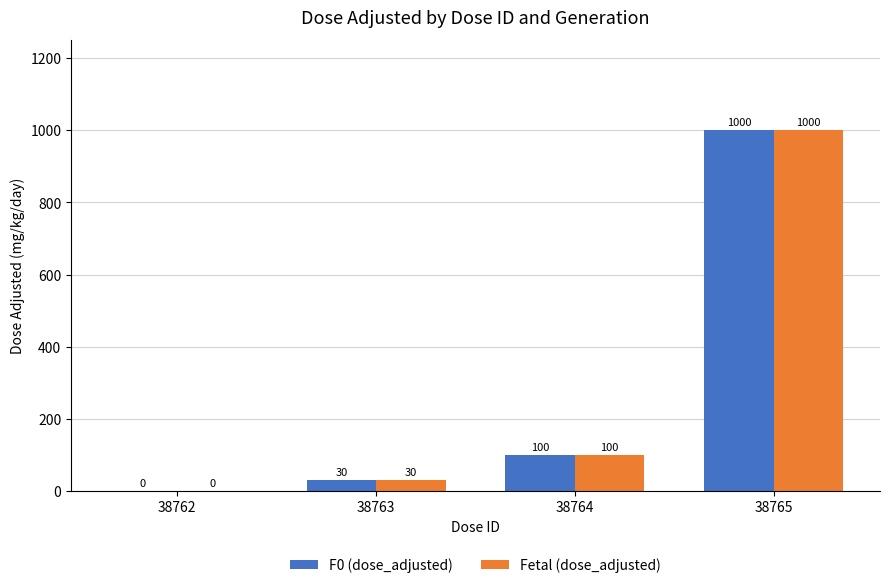

Is it true that Fetal (dose_adjusted) equals 61 at 38764?

False